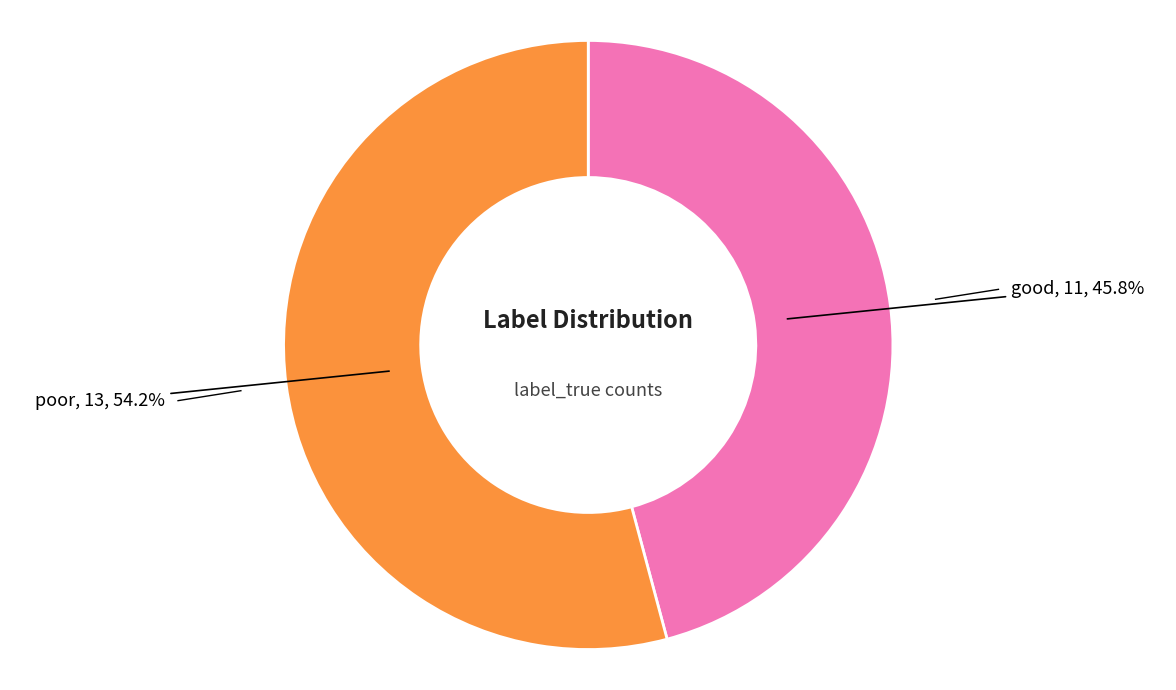

Is the sum of poor and good greater than half?

Yes